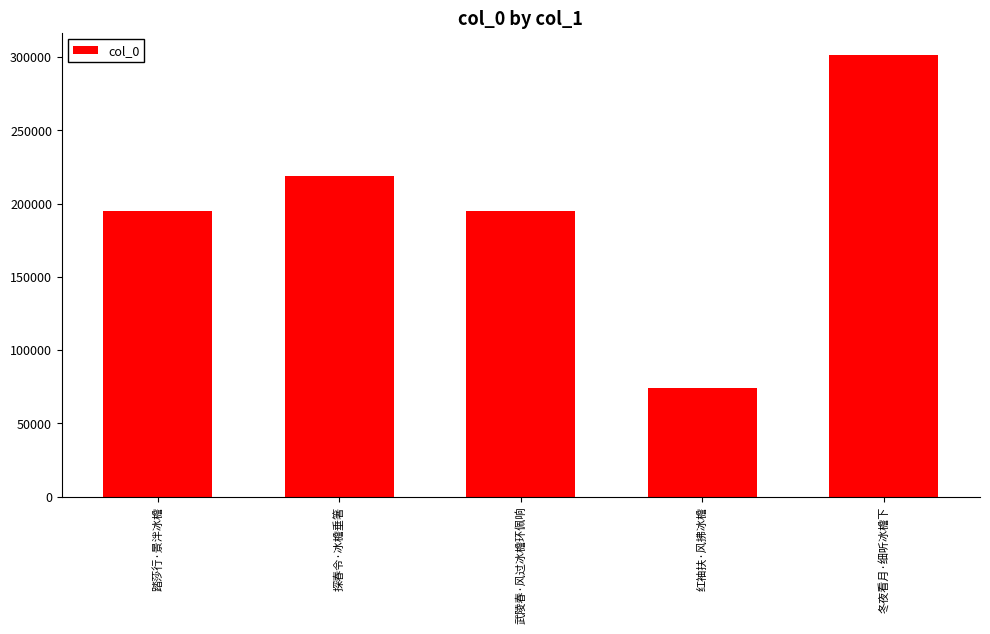

What is the label of the 1st bar from the left?

踏莎行·景泮冰檐